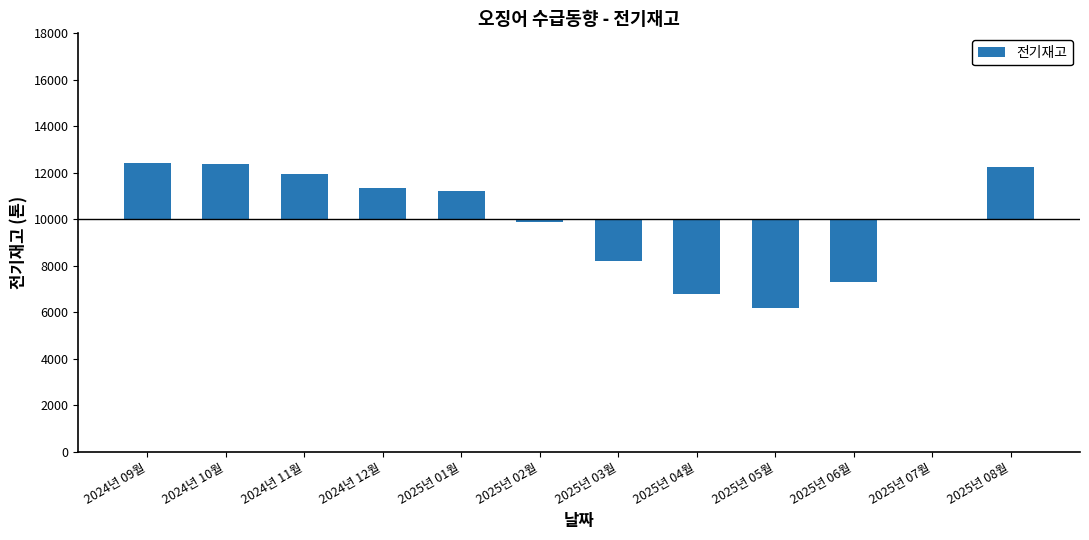

At which label is the value closest to -705?

2025년 02월